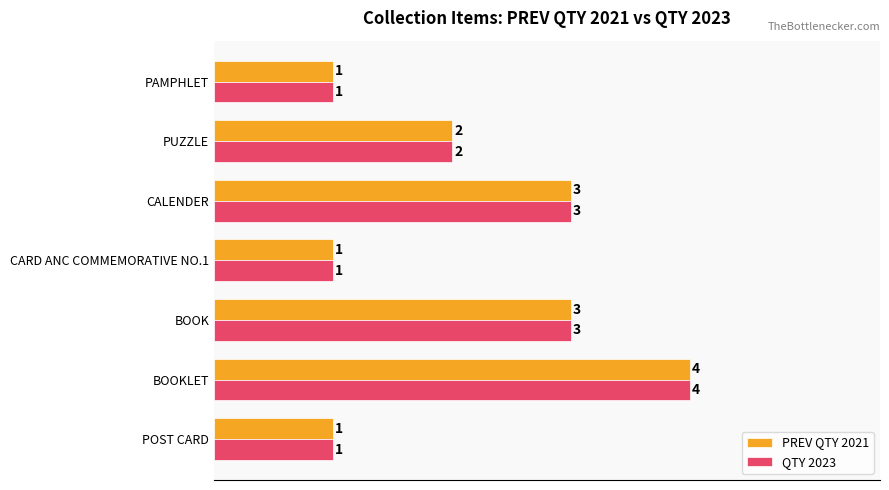

What is the total value across all series at CALENDER?

6